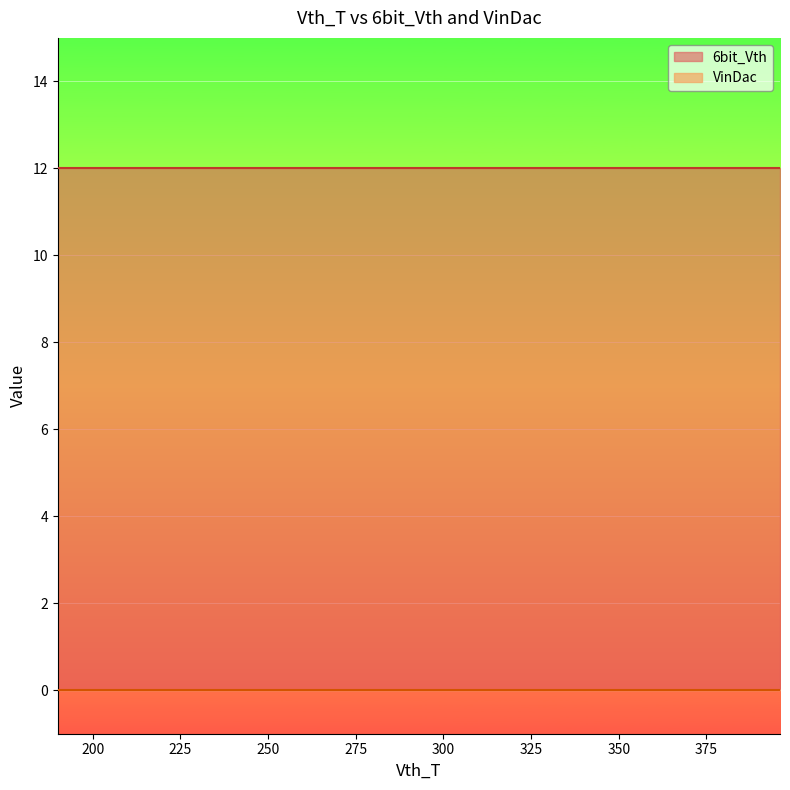

True or false: 6bit_Vth and VinDac intersect in this chart.

False